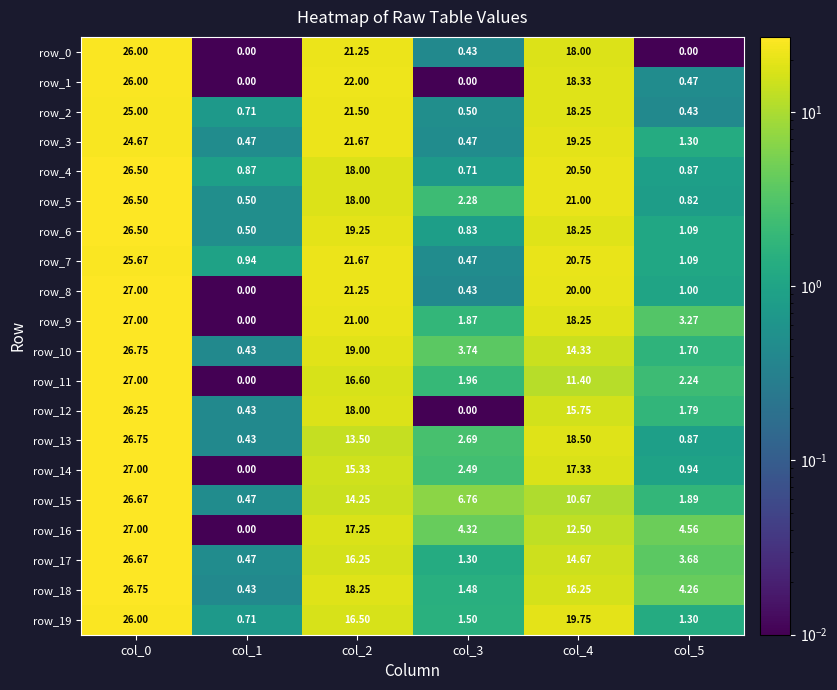

At how many categories does at least one series exceed 6?

4